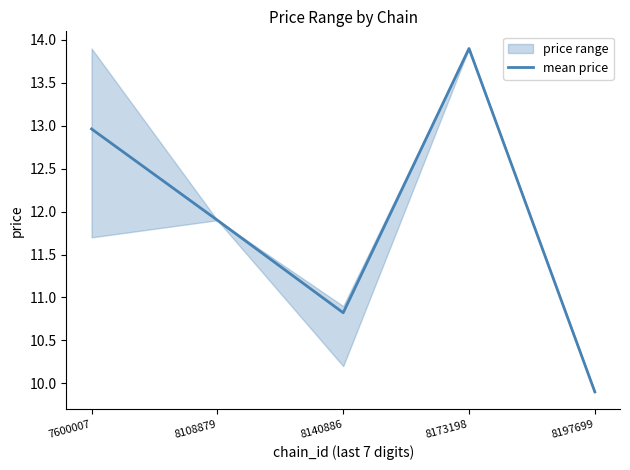

List the labels in order of value, smallest first.

8197699, 8140886, 8108879, 7600007, 8173198